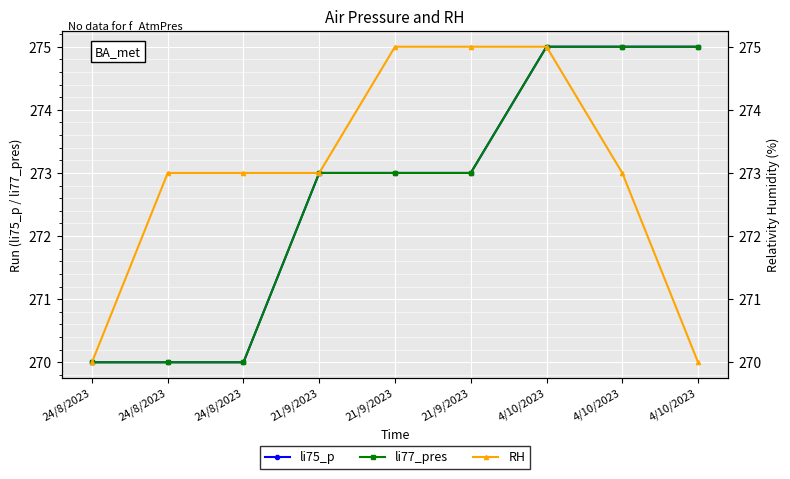

At 21/9/2023, list the series in order from largest to smallest.

li75_p, li77_pres, RH